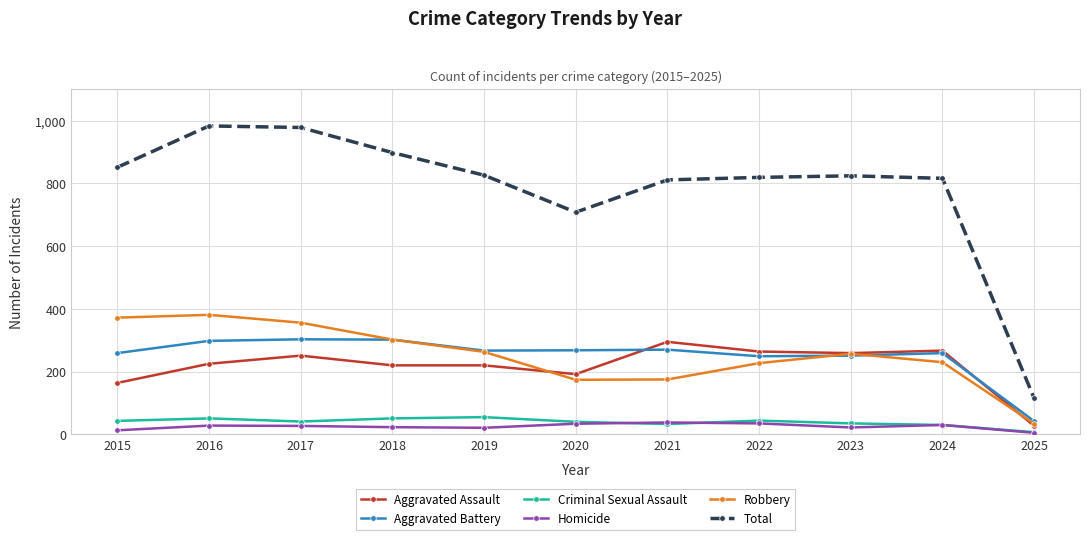

What is the highest value of the Total series?

983